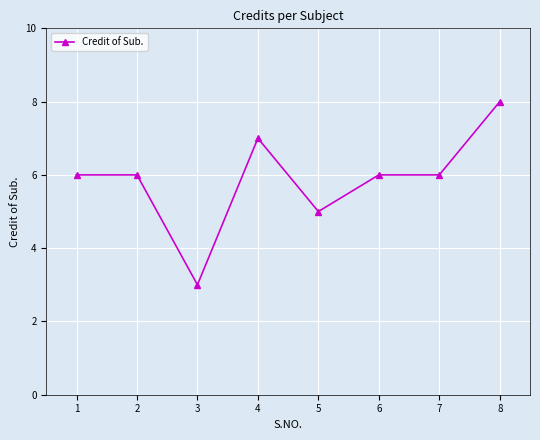

Reading left to right, extract all data points from this chart.

6	6	3	7	5	6	6	8